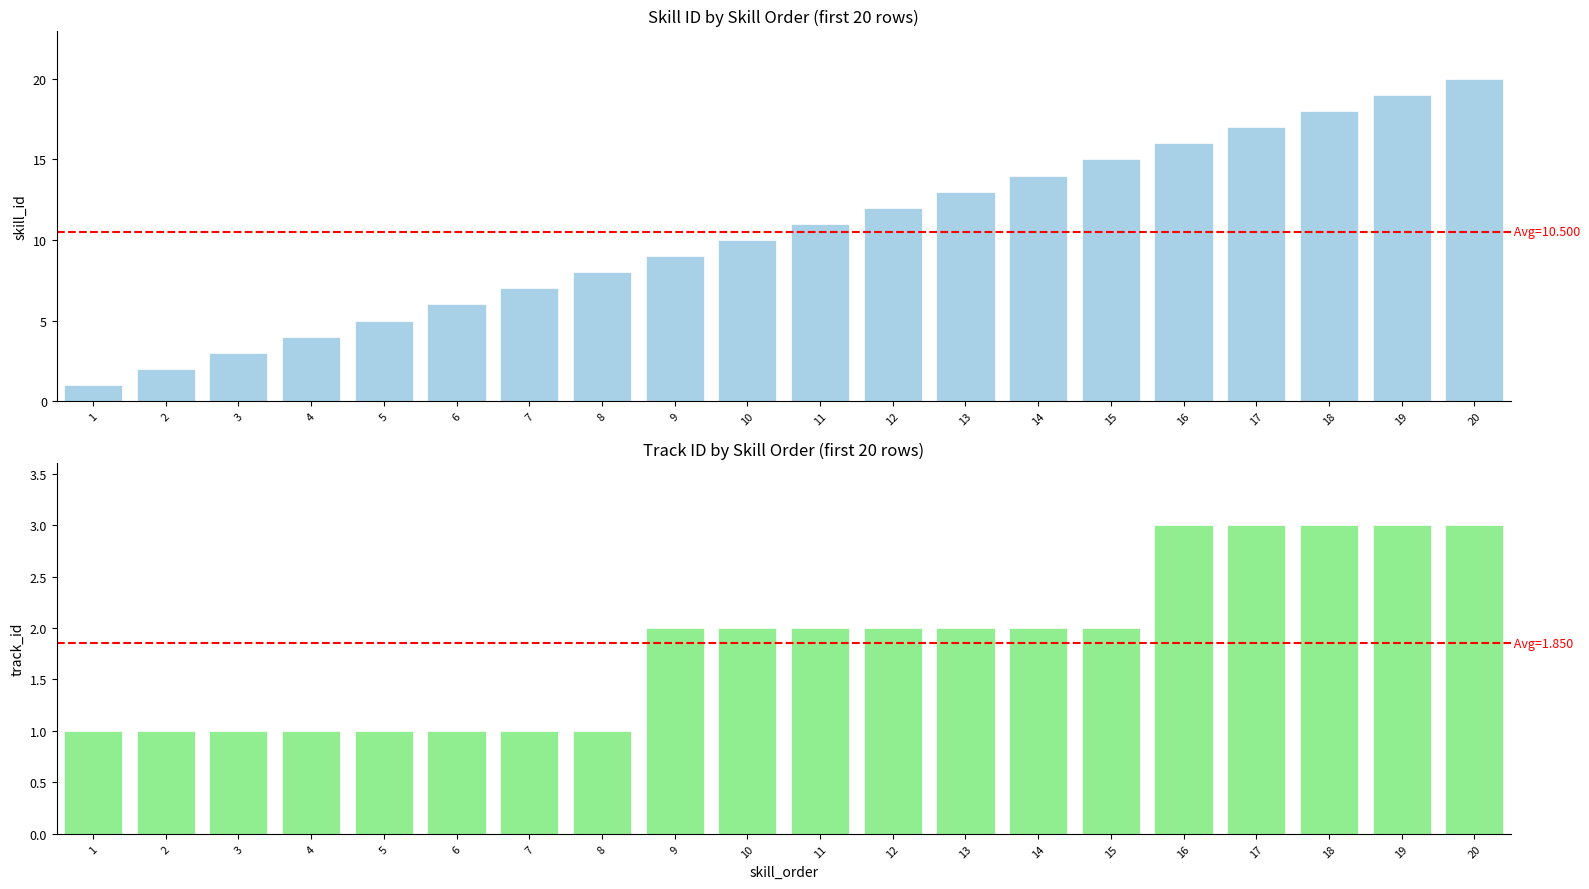

Which series has the widest spread of values?

skill_id